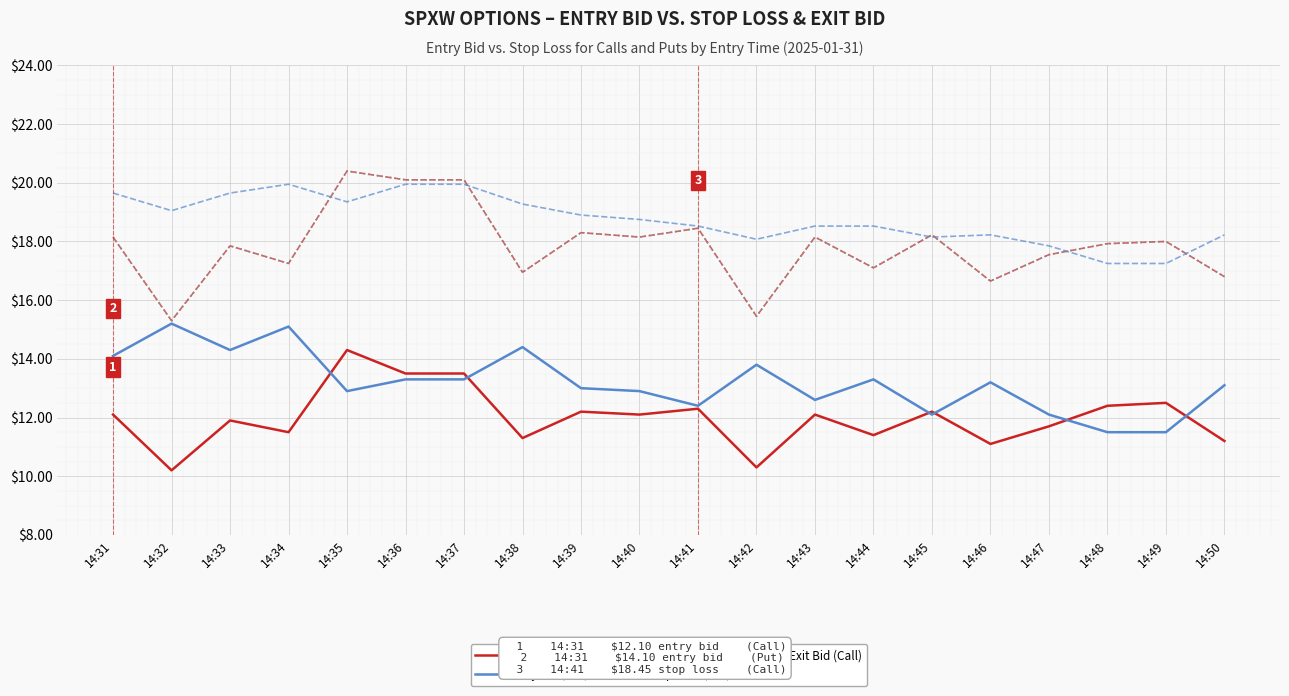

Is this an area chart (filled region under the line)?

No